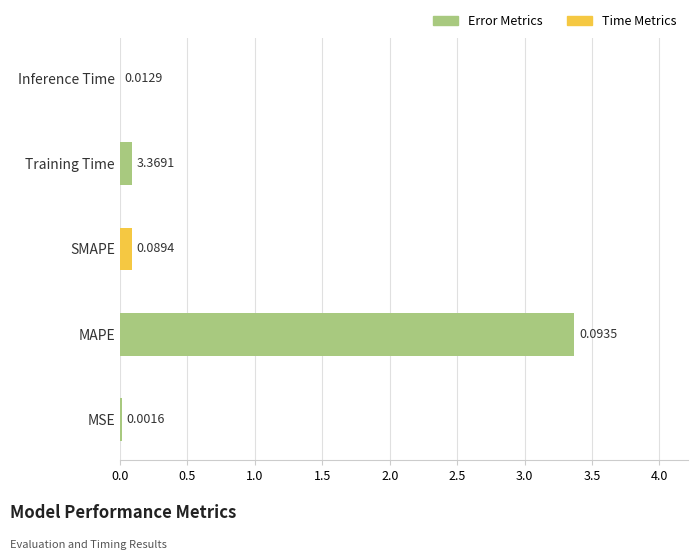

What is the change in value from MAPE to Inference Time?

-3.4